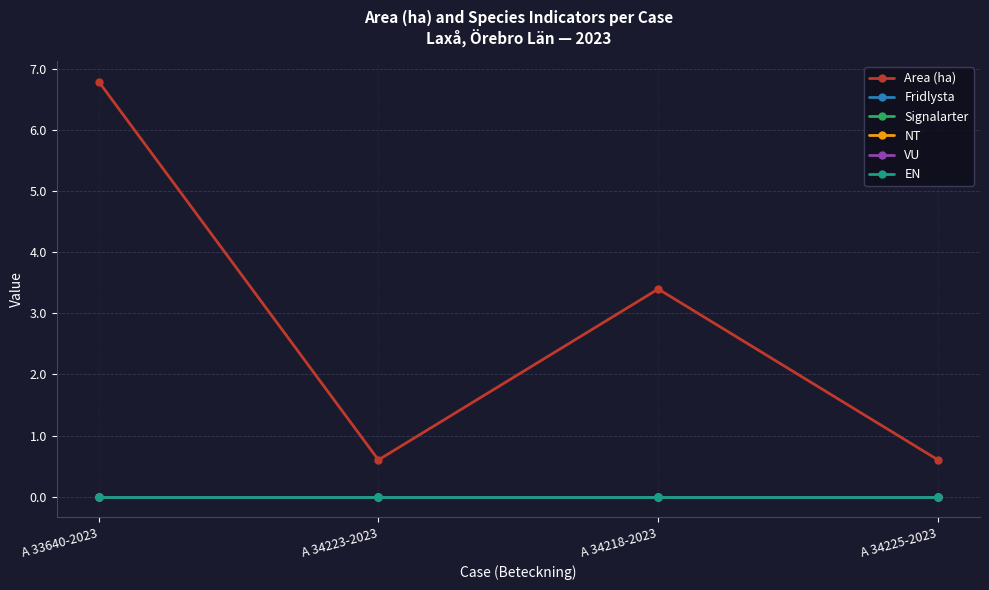

True or false: NT has a value of 0.0 at A 34225-2023.

True